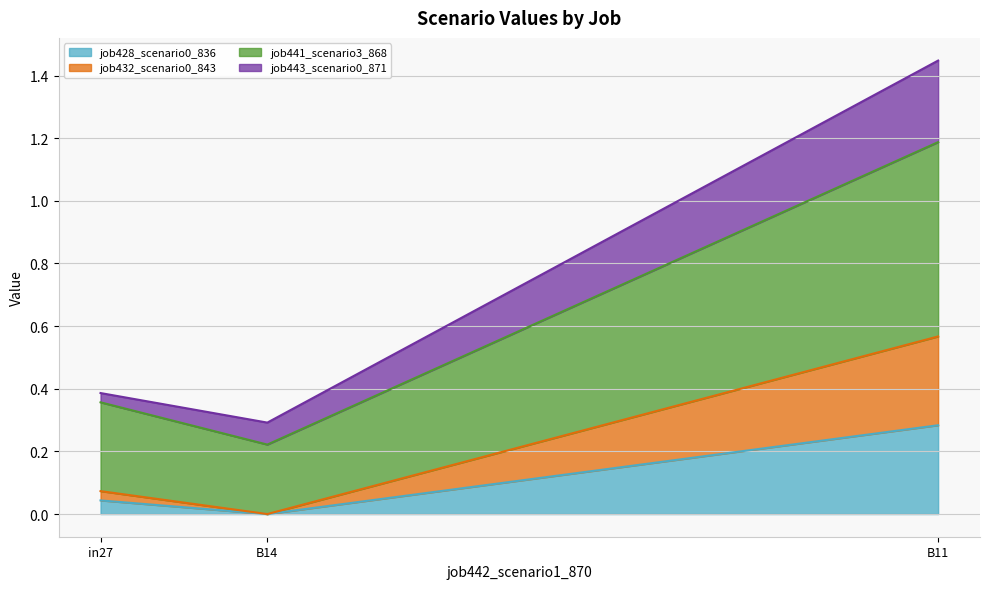

The value of job428_scenario0_836 at B14 is 0.2. True or false?

False